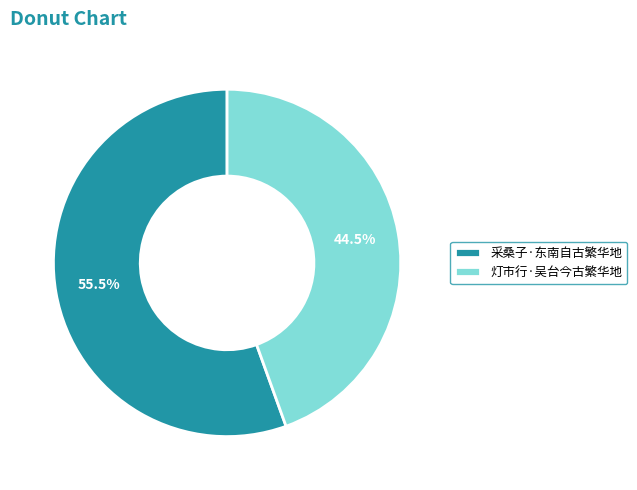

Which slice is the smallest?

灯市行·吴台今古繁华地